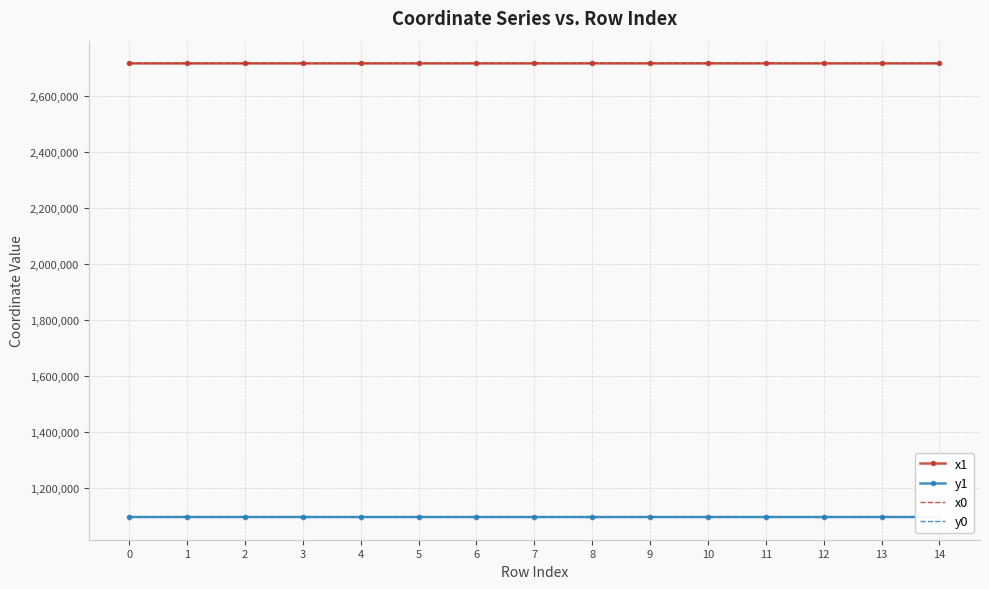

What is the spread (max minus min) of values at 7?

1622170.4